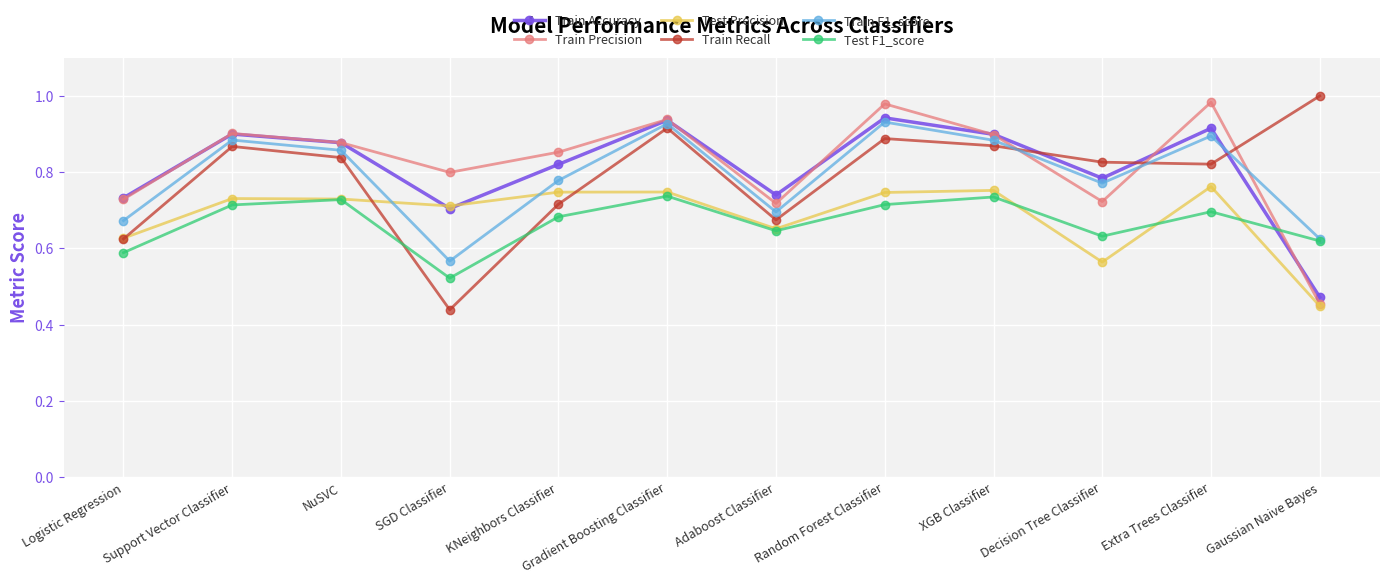

Which series ends up on top after the final intersection of Train Accuracy and Test F1_score?

Test F1_score